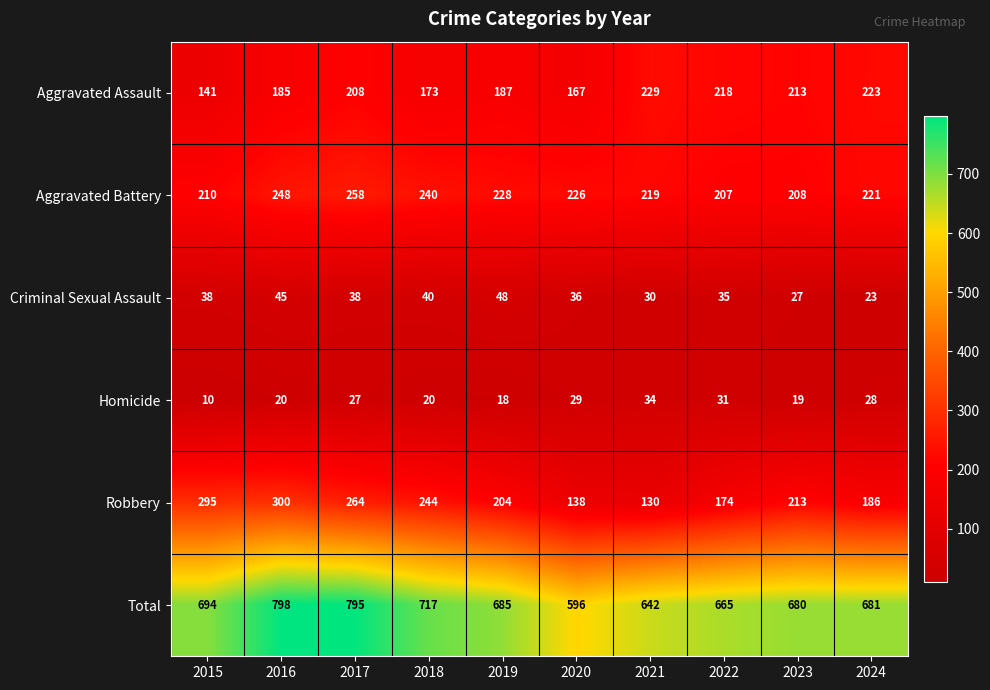

What is the spread (max minus min) of values at 2022?

634